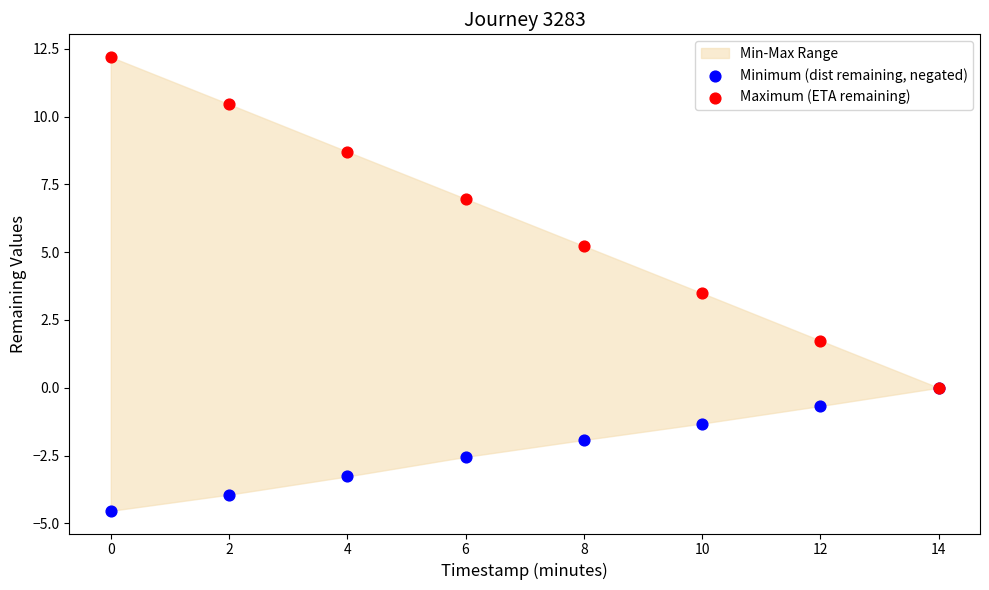

Which series contains the lowest Y value?

Minimum (dist remaining, negated)